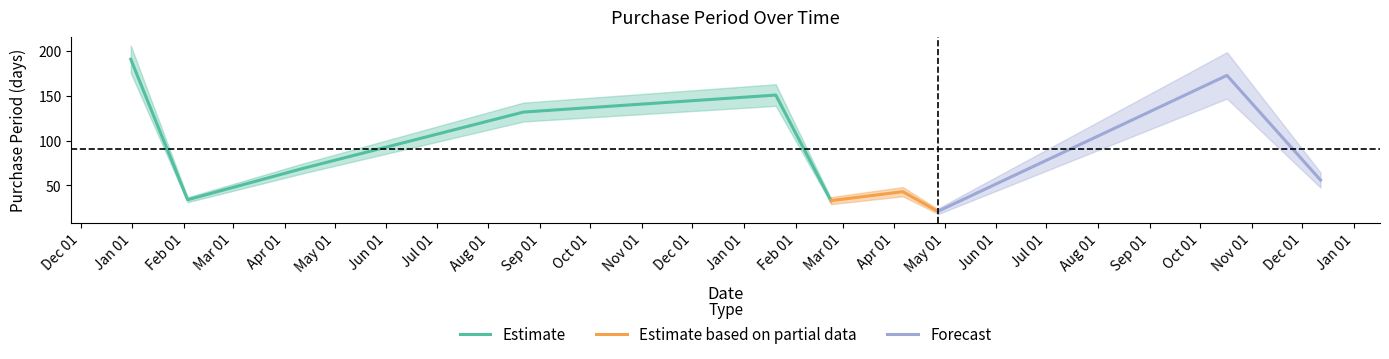

What is the difference between the values at 2016-08-22 and 2017-04-06?

89